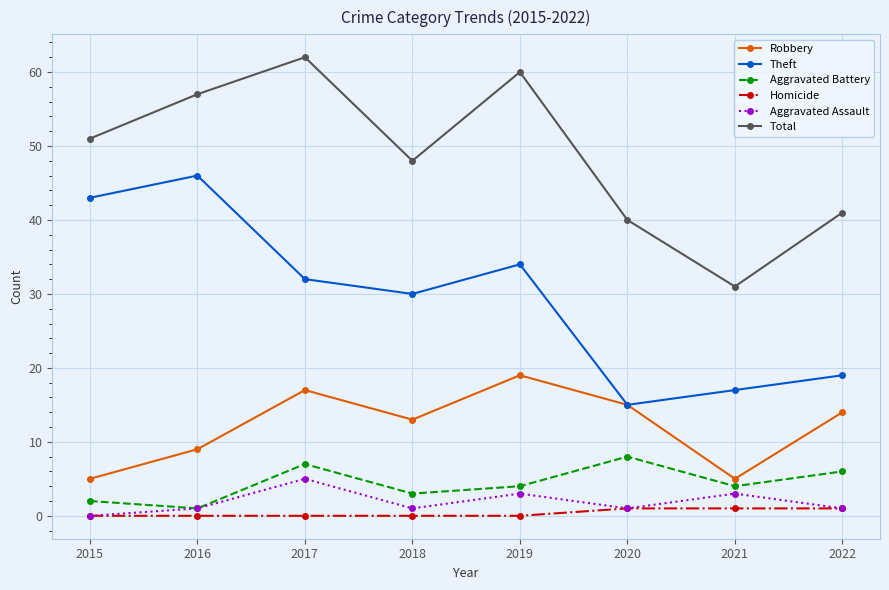

Reading right to left, extract all data points from this chart.

Robbery: 14	5	15	19	13	17	9	5
Theft: 19	17	15	34	30	32	46	43
Aggravated Battery: 6	4	8	4	3	7	1	2
Homicide: 1	1	1	0	0	0	0	0
Aggravated Assault: 1	3	1	3	1	5	1	0
Total: 41	31	40	60	48	62	57	51